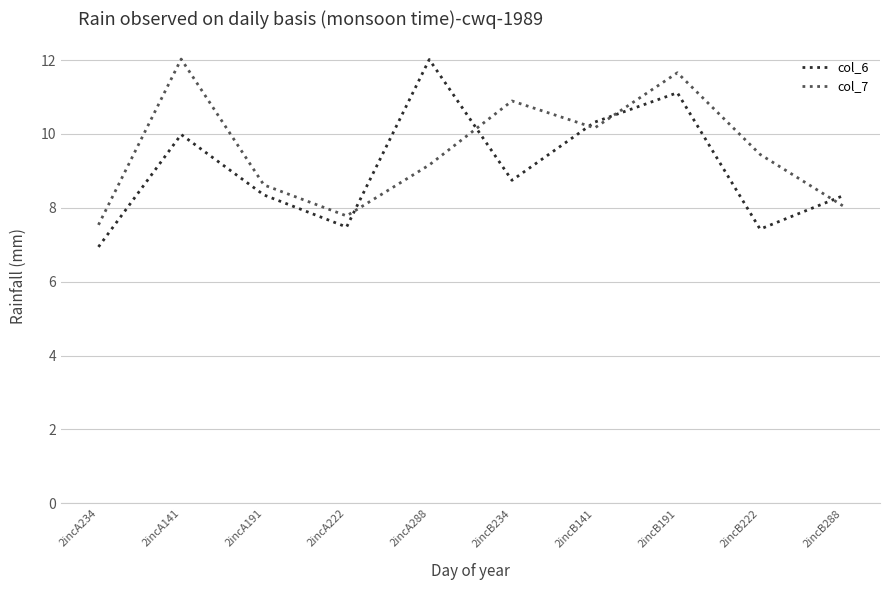

In col_7, how many points are lower than both neighbors (excluding endpoints)?

2